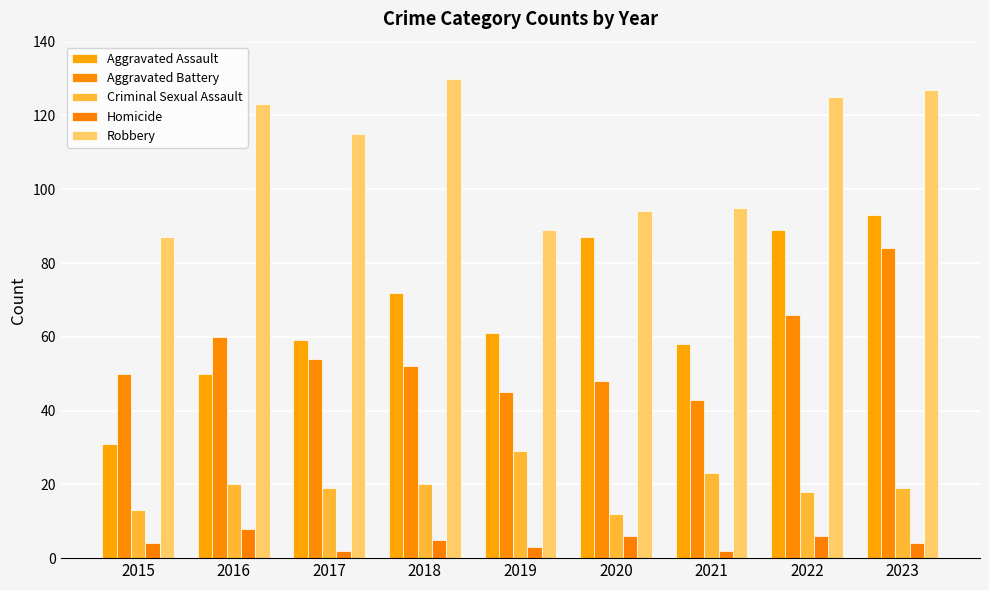

Reading right to left, extract all data points from this chart.

Aggravated Assault: 2023=93	2022=89	2021=58	2020=87	2019=61	2018=72	2017=59	2016=50	2015=31
Aggravated Battery: 2023=84	2022=66	2021=43	2020=48	2019=45	2018=52	2017=54	2016=60	2015=50
Criminal Sexual Assault: 2023=19	2022=18	2021=23	2020=12	2019=29	2018=20	2017=19	2016=20	2015=13
Homicide: 2023=4	2022=6	2021=2	2020=6	2019=3	2018=5	2017=2	2016=8	2015=4
Robbery: 2023=127	2022=125	2021=95	2020=94	2019=89	2018=130	2017=115	2016=123	2015=87